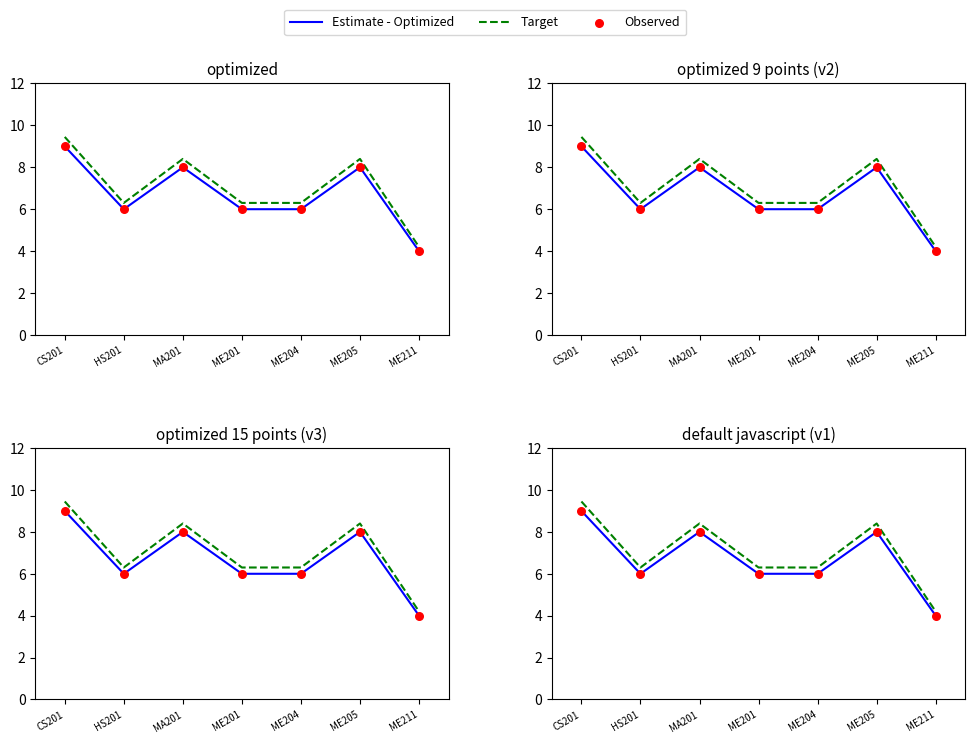

Which series has the largest total across all categories?

Target